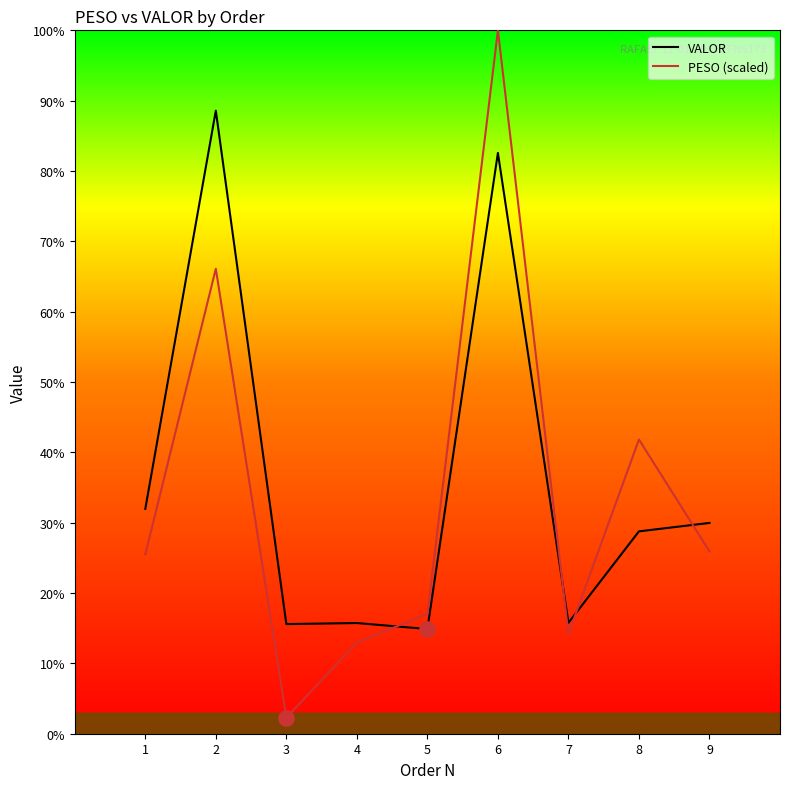

Is this an area chart (filled region under the line)?

No